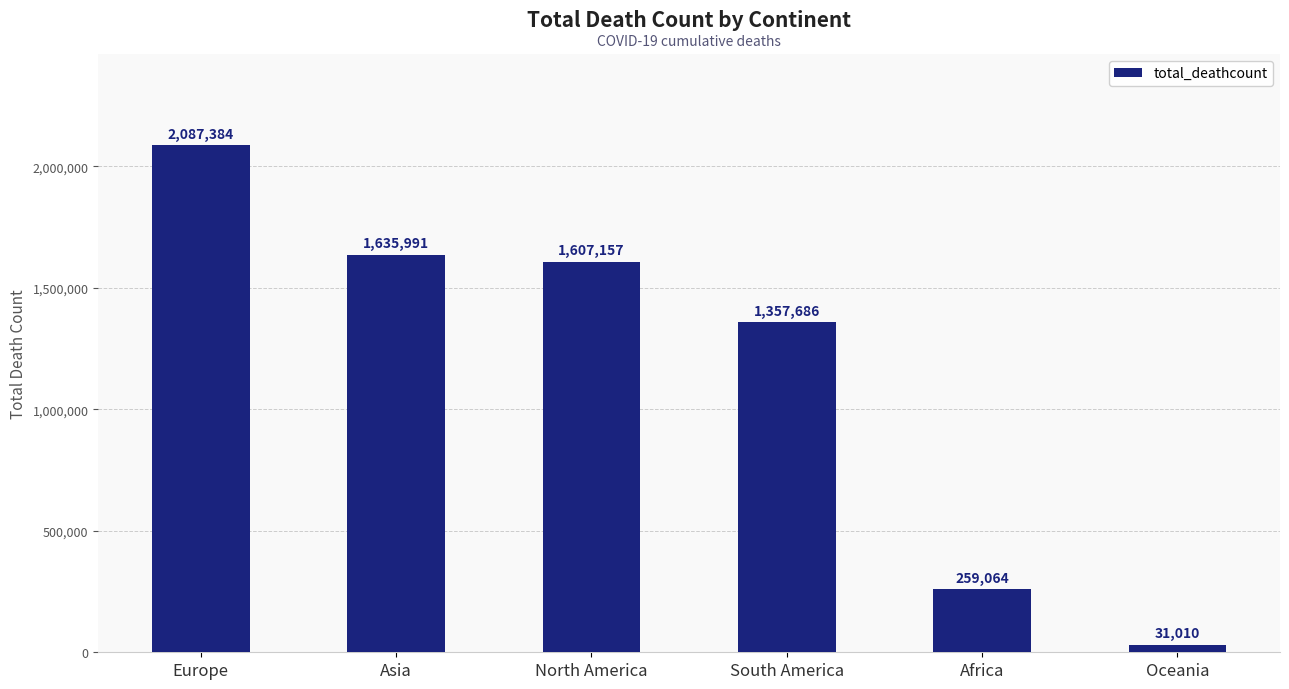

Is it true that the value at Oceania is 31010?

True